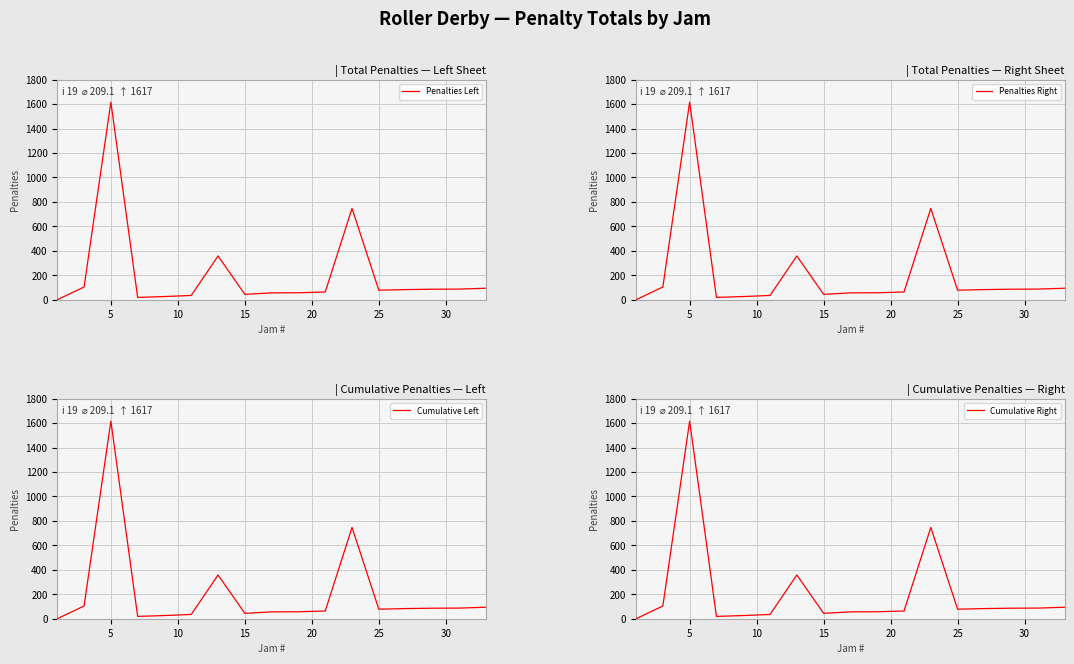

What is the maximum value for Penalties Left?

1617